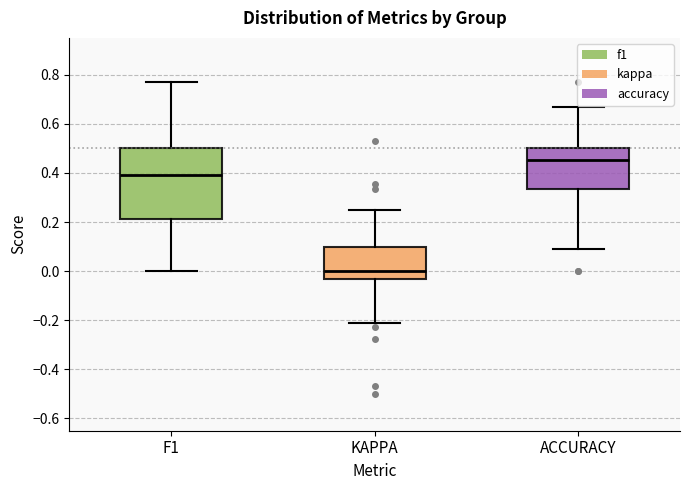

Where is the upper edge of the box for ACCURACY on the y-axis? The values are not printed on the chart, so give them approximately, as read against the axis.

0.50